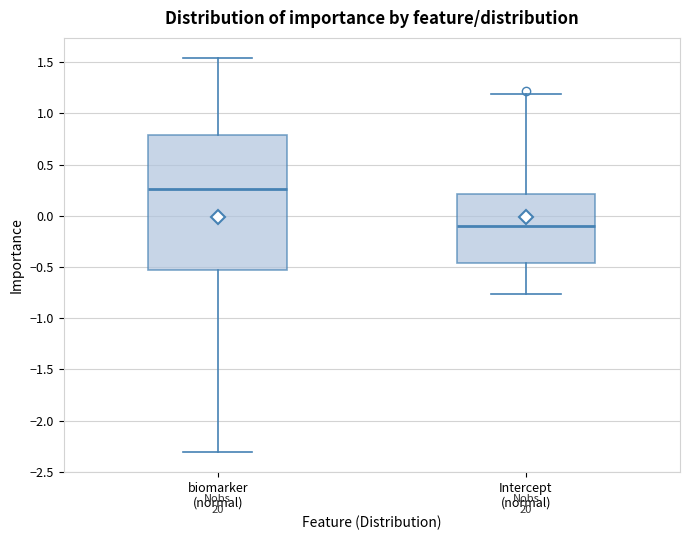

Where is the upper edge of the box for biomarker (normal) on the y-axis? The values are not printed on the chart, so give them approximately, as read against the axis.

0.80